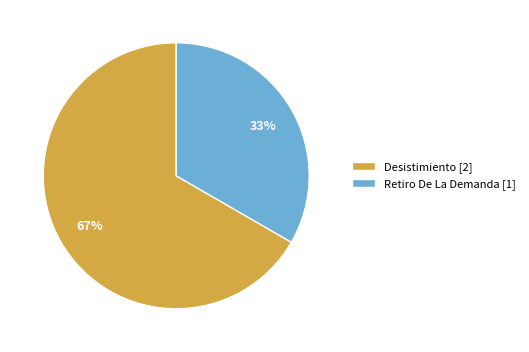

Does any single category account for the majority?

Yes